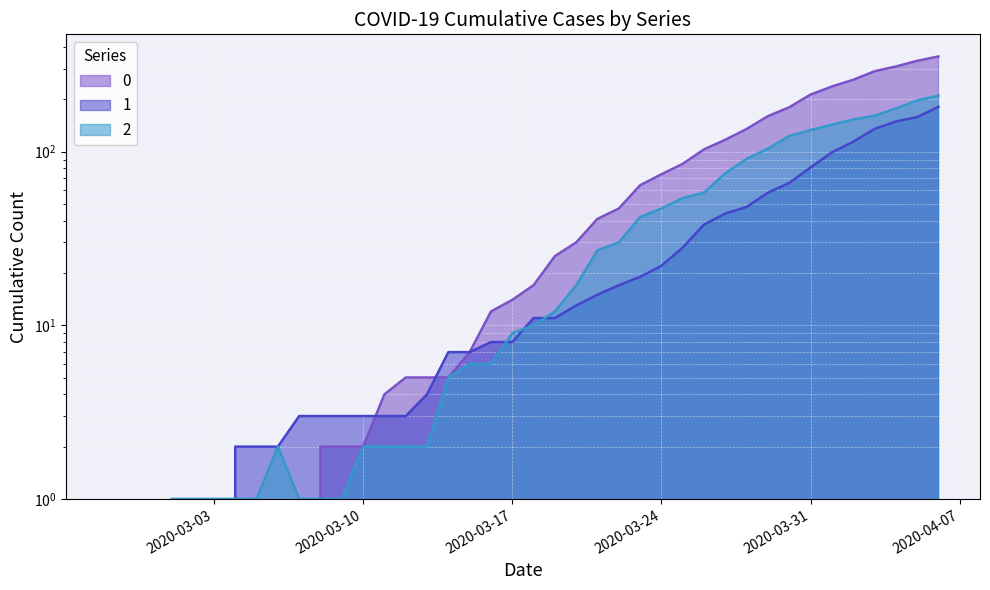

At 2020-04-03, list the series in order from largest to smallest.

0, 2, 1